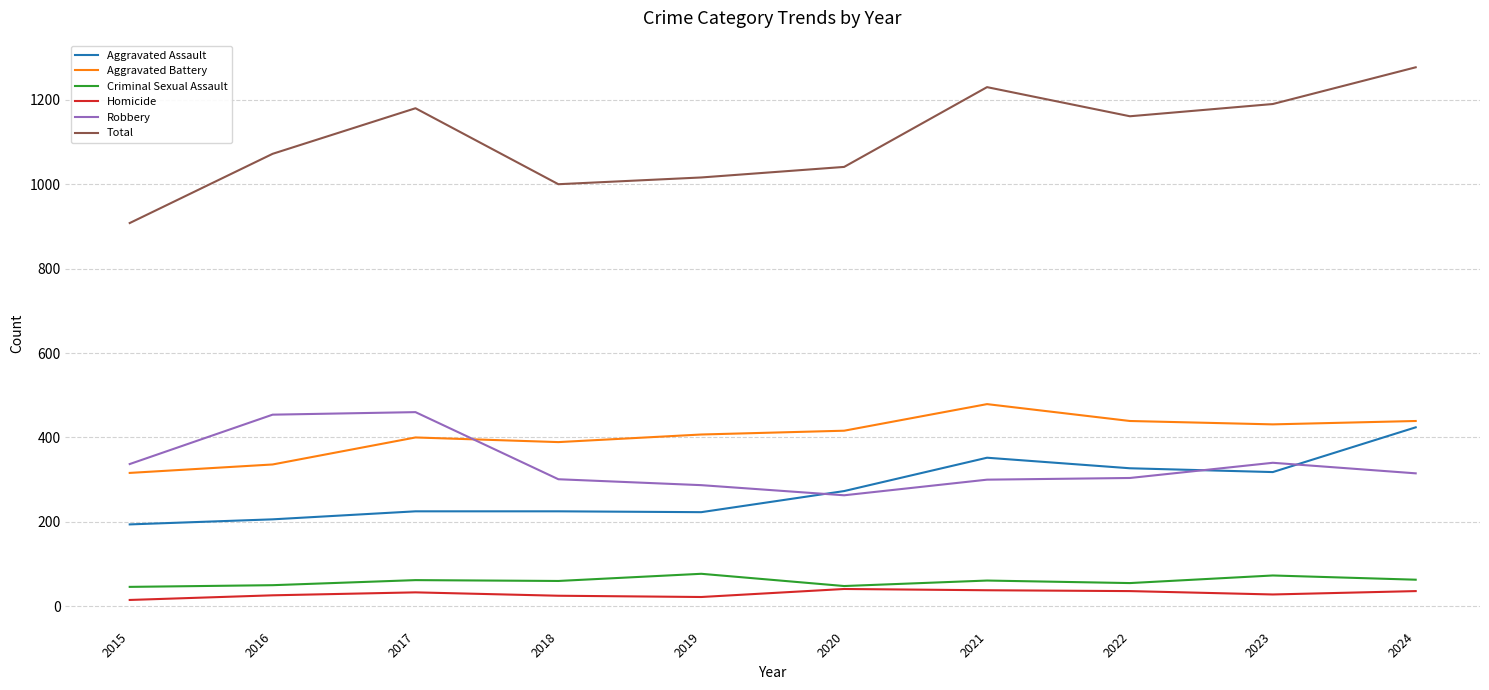

At which category is the sum across all series the highest?

2024